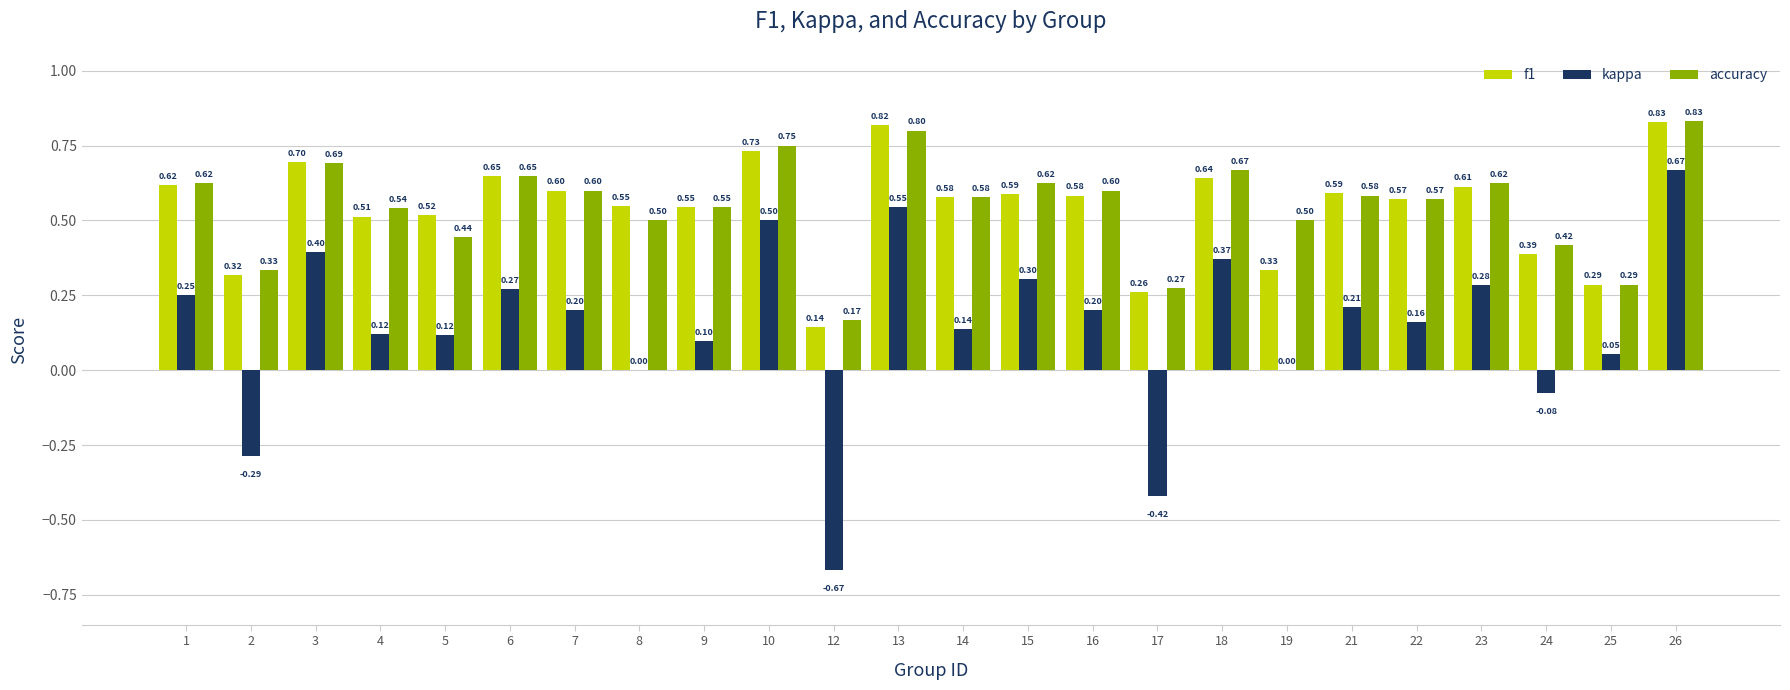

The f1 series shows 0.2 at 3. True or false?

False